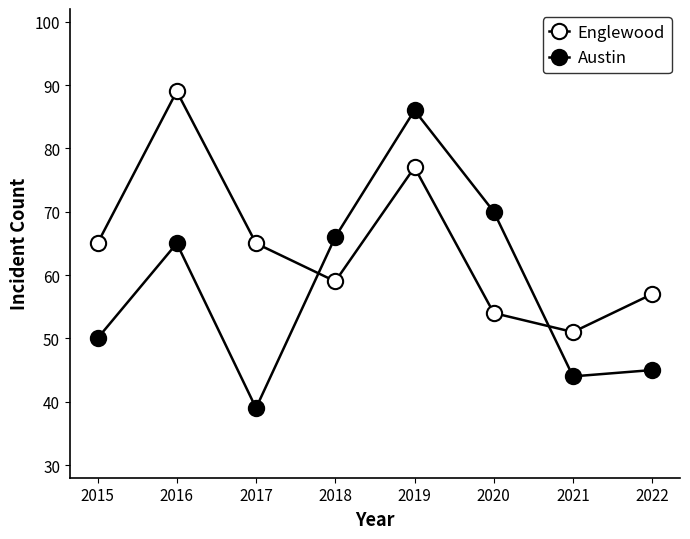

How many lines are shown in the chart?

2